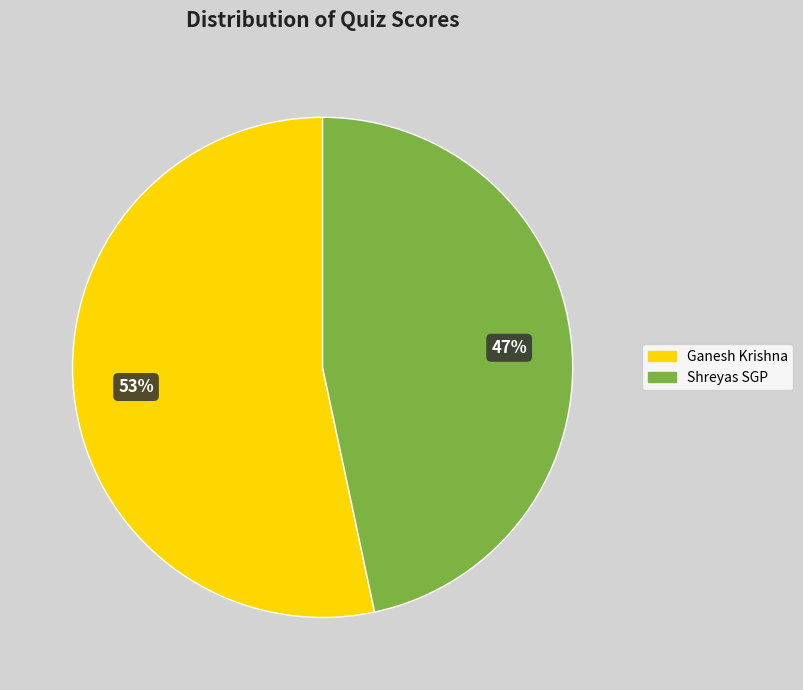

Approximately how many times larger is the value at Shreyas SGP compared to Ganesh Krishna?

0.9